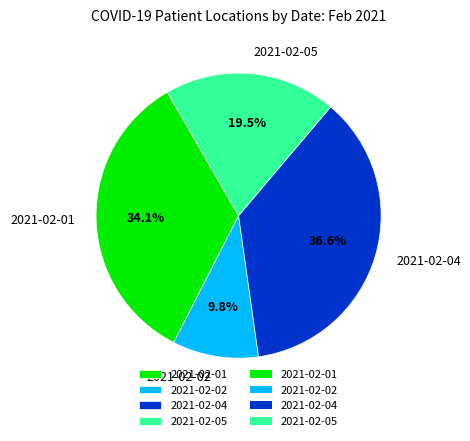

How much of the chart is everything except 2021-02-04?

63.4%